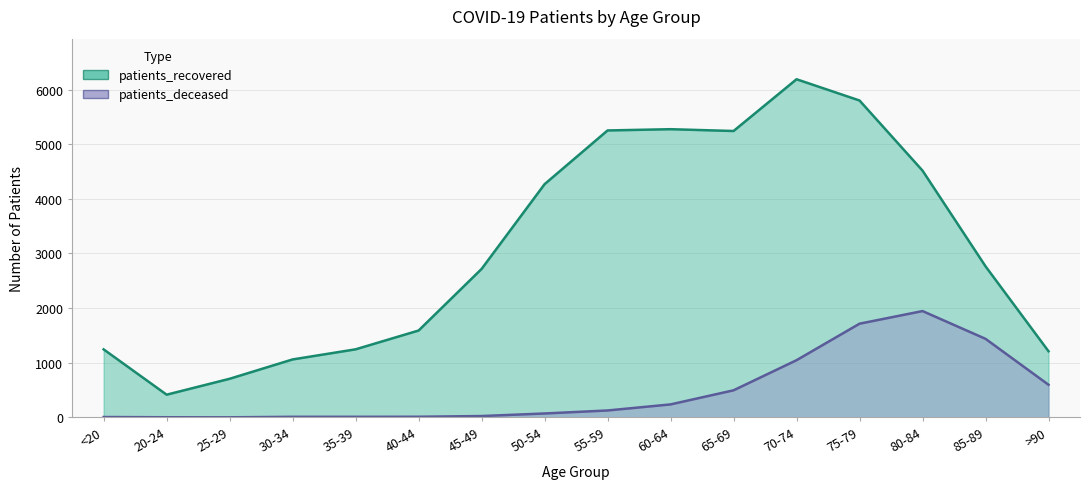

What is the difference between the highest and lowest values at 45-49?

2692